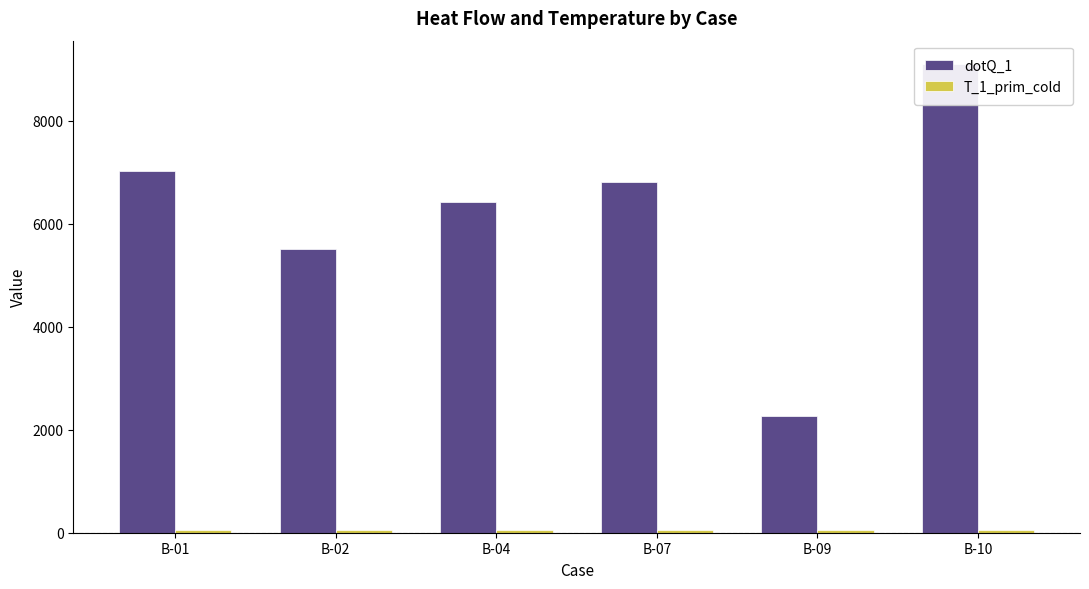

The value of dotQ_1 at B-04 is 6417.8. True or false?

True